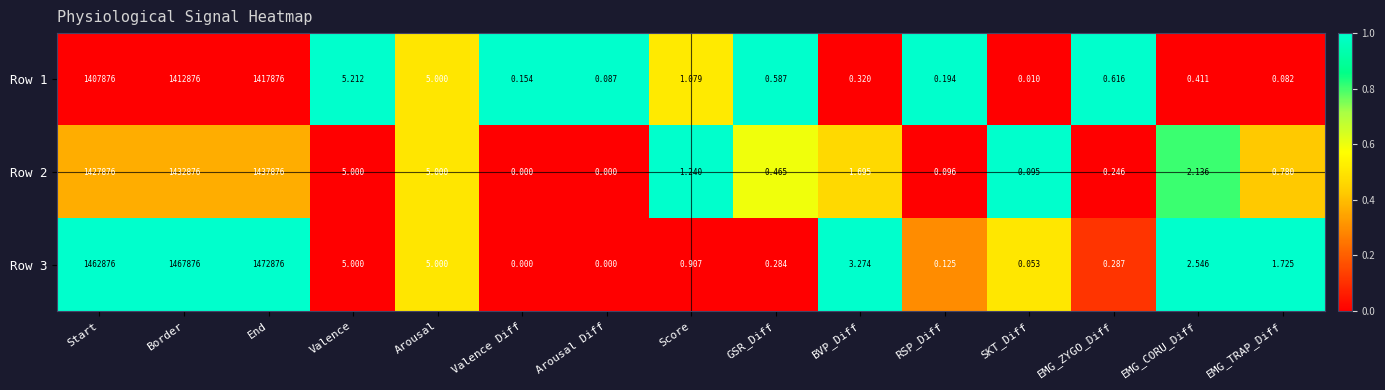

Is the value of Row 3 at EMG_CORU_Diff greater than the value of Row 2 at SKT_Diff?

Yes